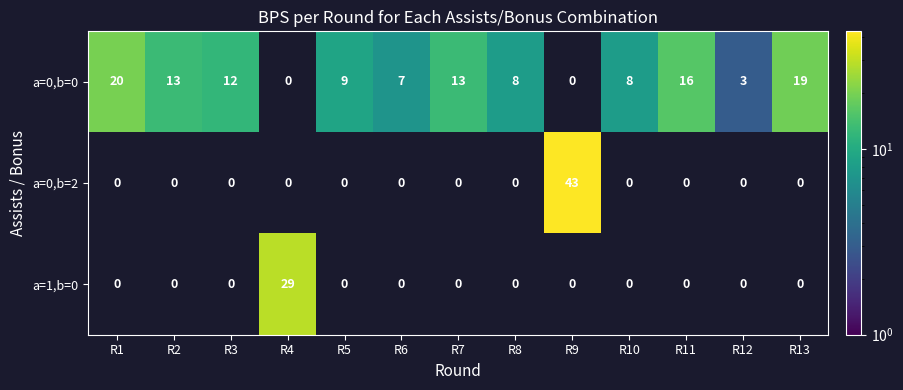

Which series has the largest range (max minus min)?

a=0,b=2